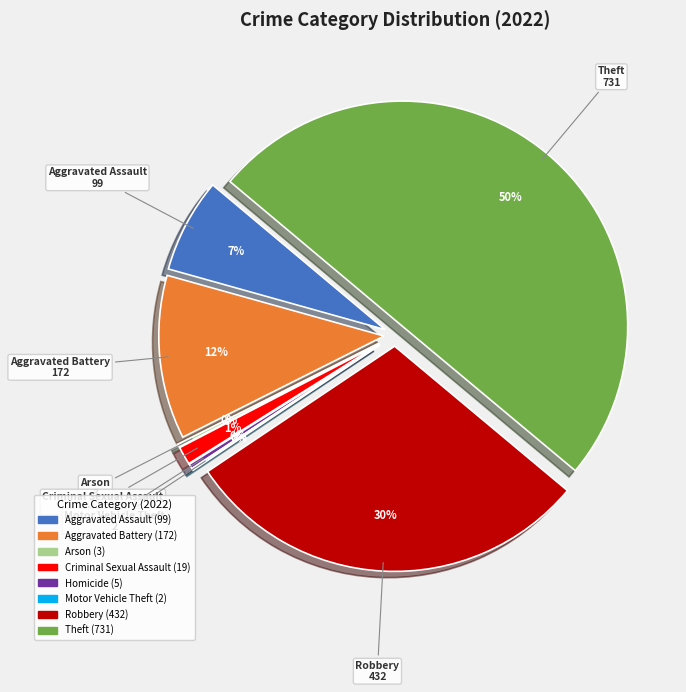

Is the sum of Robbery and Criminal Sexual Assault greater than half?

No